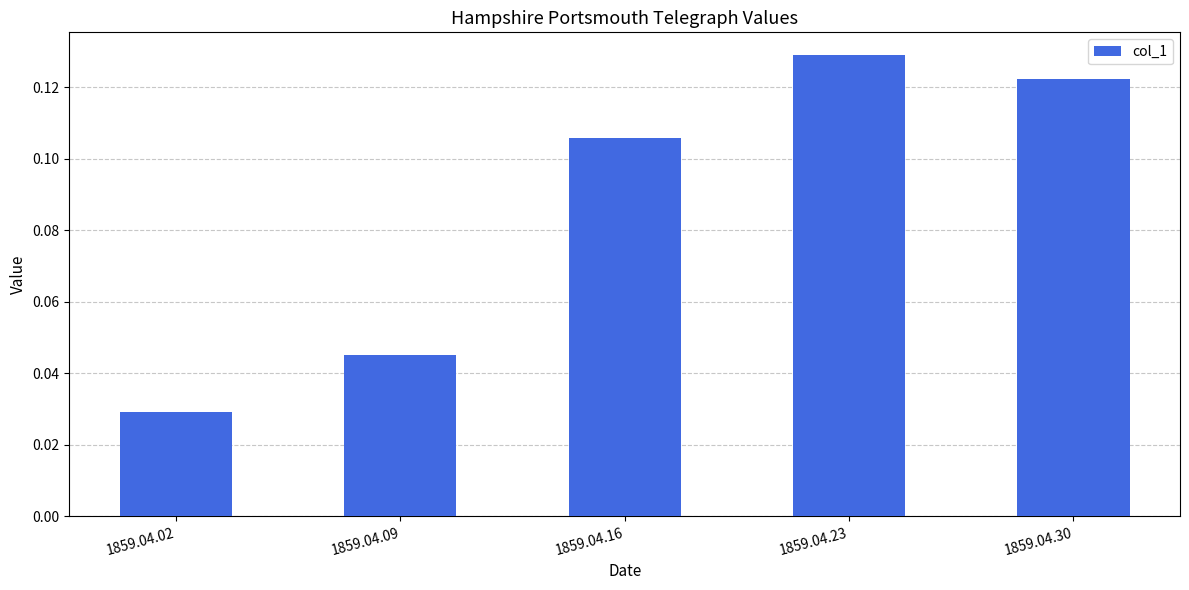

Count the number of categories in the chart.

5